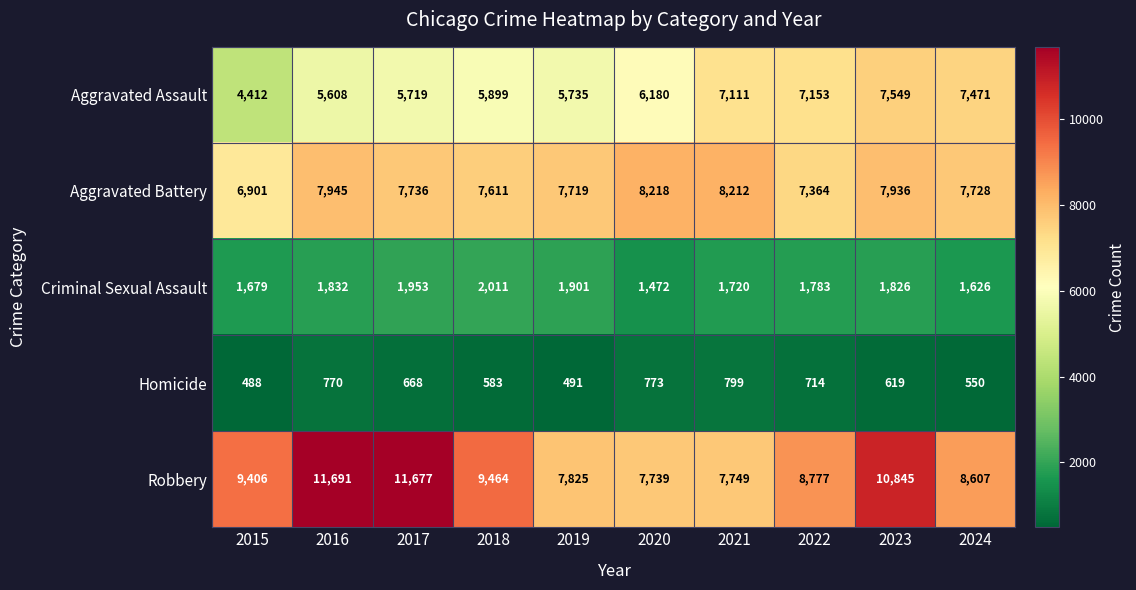

Which series changed the most between 2022 and 2023?

Robbery